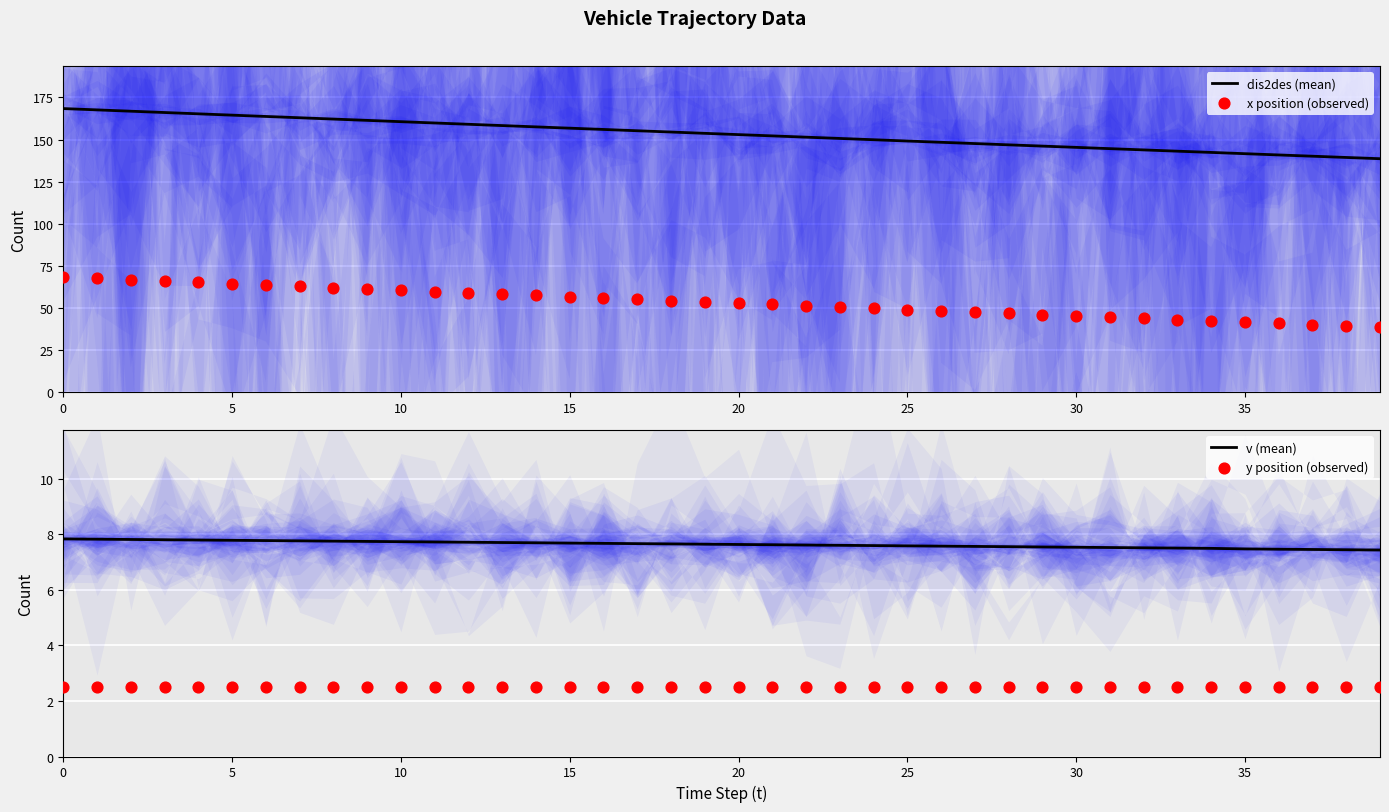

Which series reaches the minimum Y coordinate?

y position (observed)